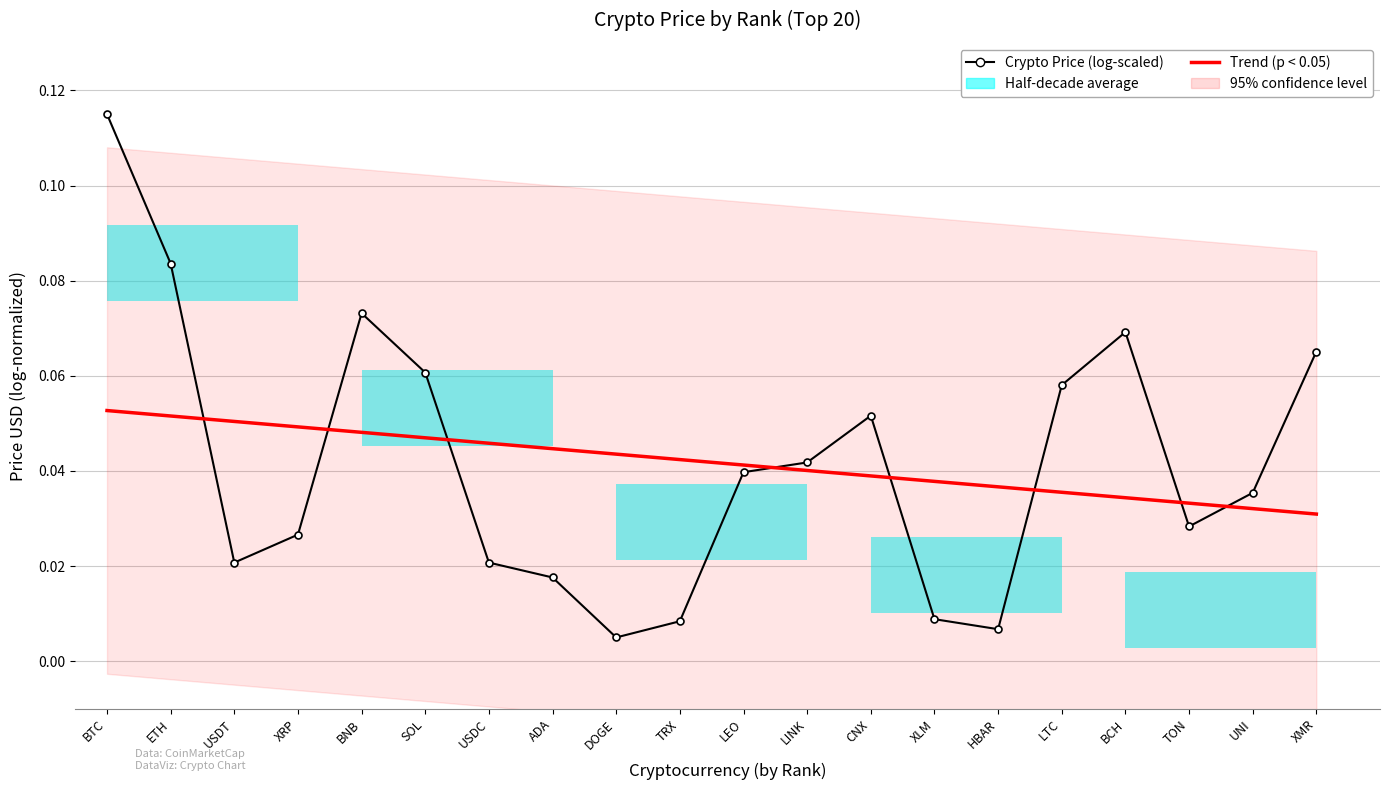

What is the greatest value displayed?

0.1